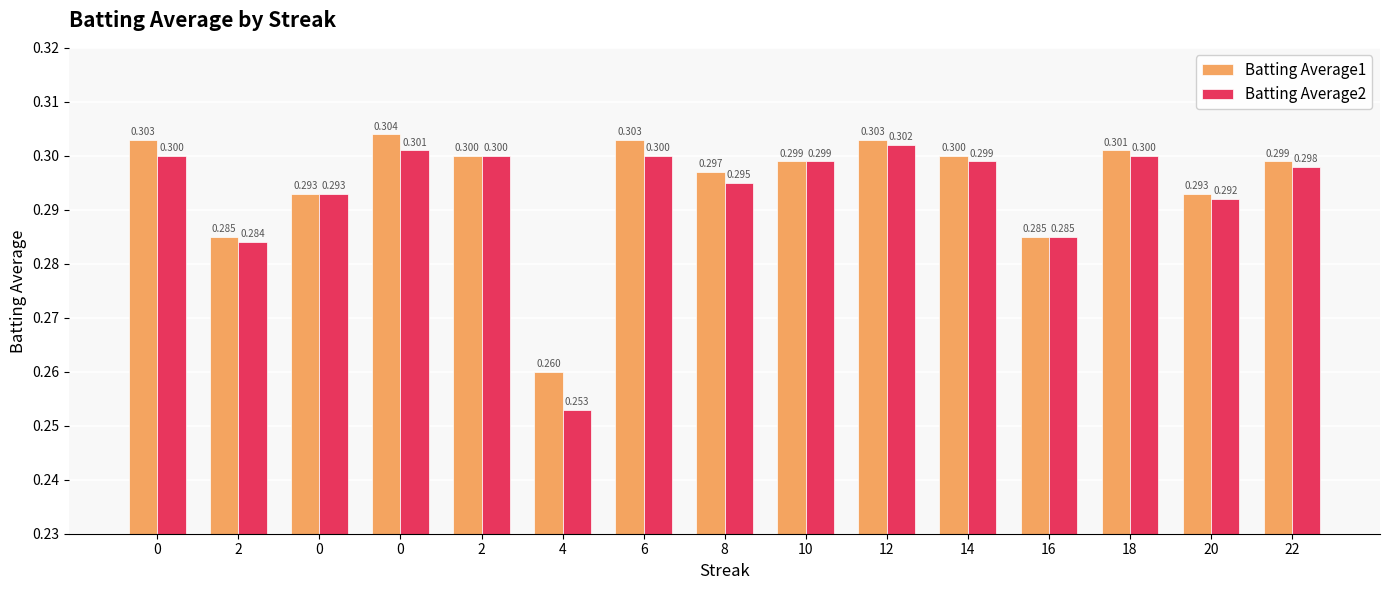

What are all the series names shown in the legend?

Batting Average1, Batting Average2